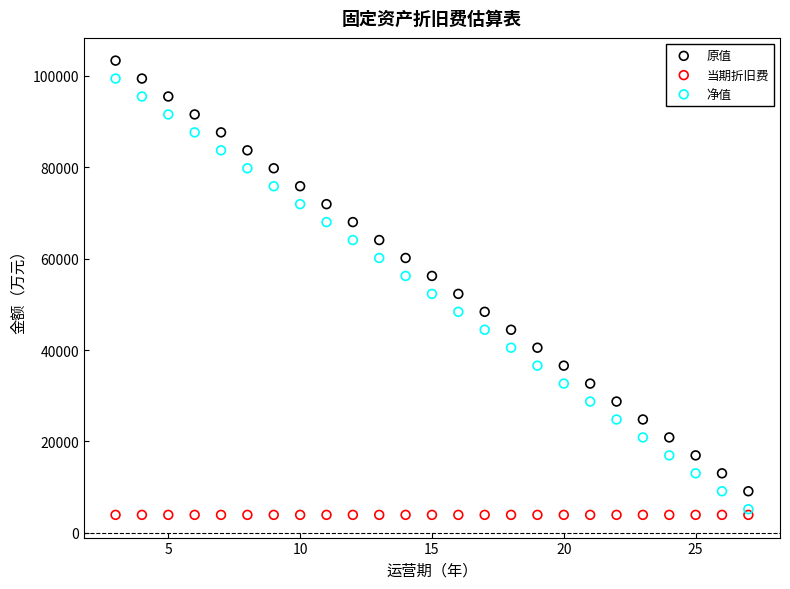

What are all the series names shown in the legend?

原值, 当期折旧费, 净值